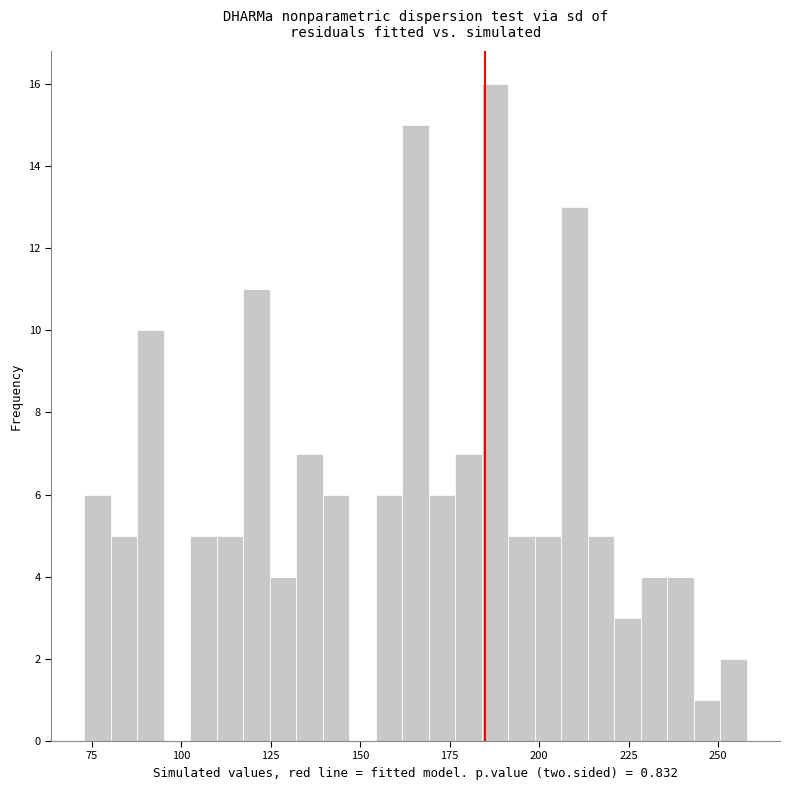

Read against the x-axis, roughly where is the centre of the tallest bar?

190